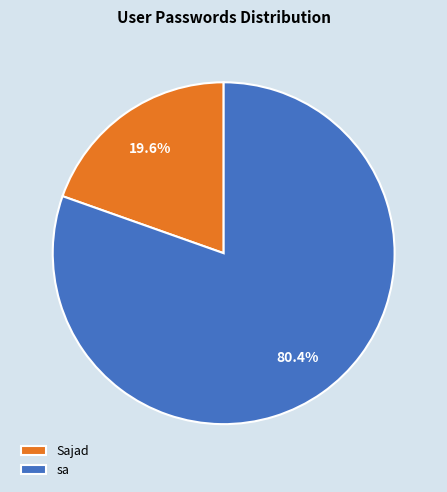

Which has a higher value, Sajad or sa?

sa